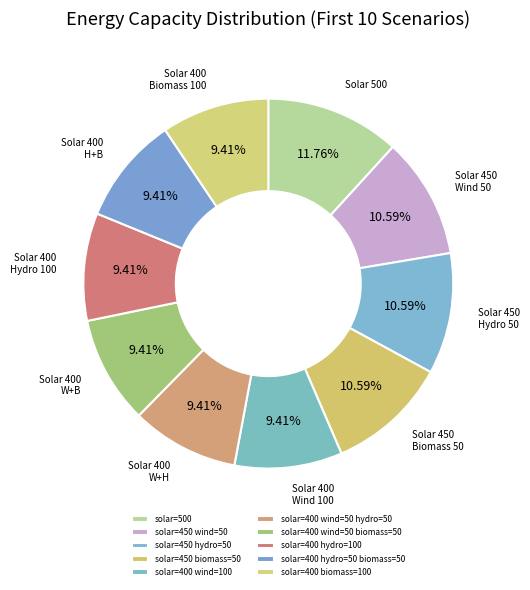

Is it true that solar=450 biomass=50 is 2% of the pie?

False